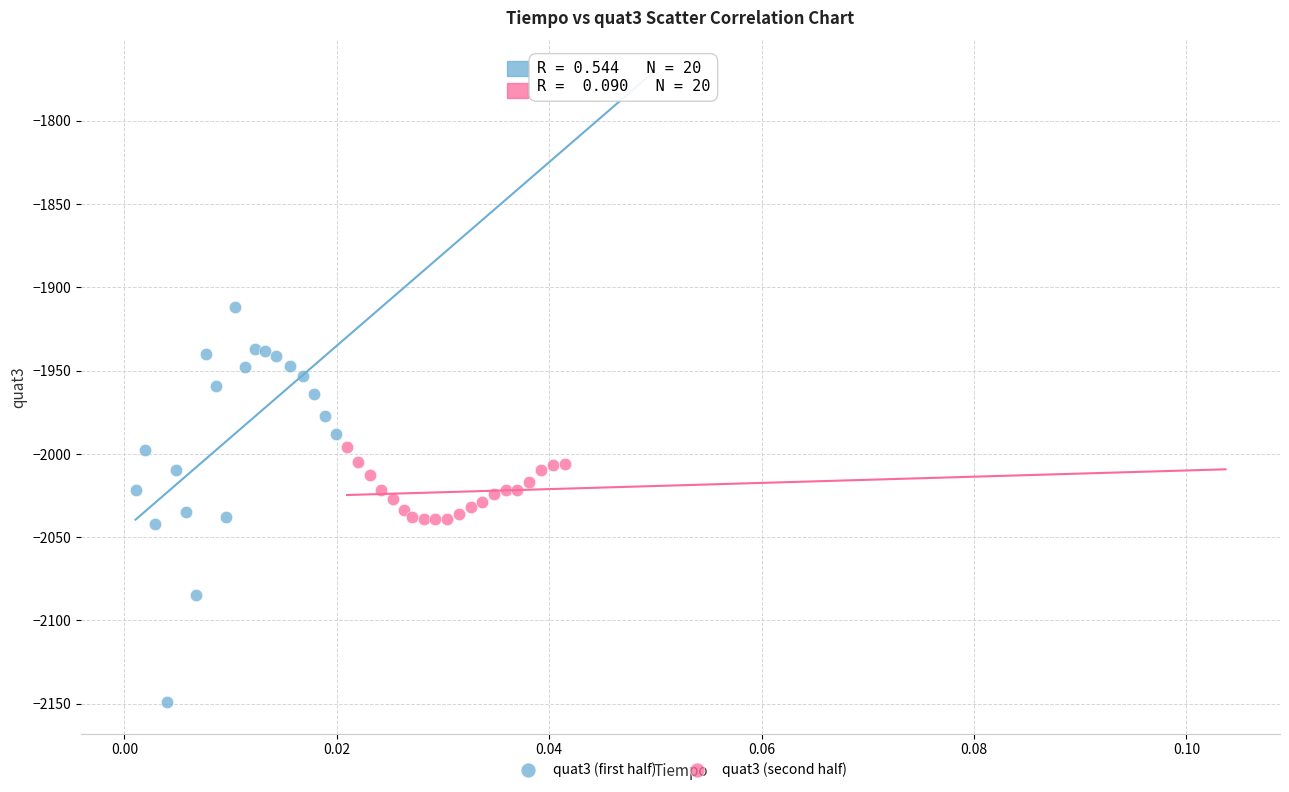

Which series has the largest Y range (max minus min)?

quat3 (first half)